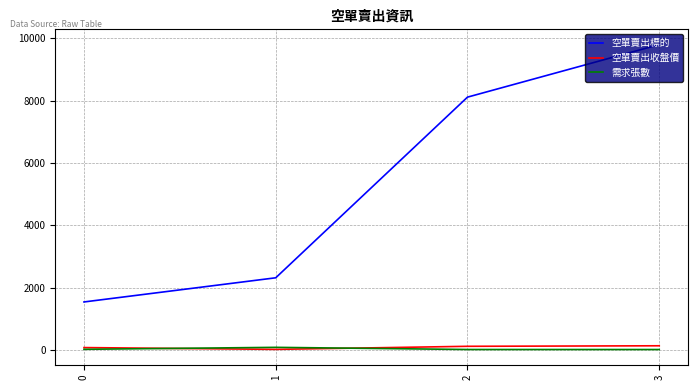

Is the value of 空單賣出標的 at 2 greater than the value of 需求張數 at 3?

Yes